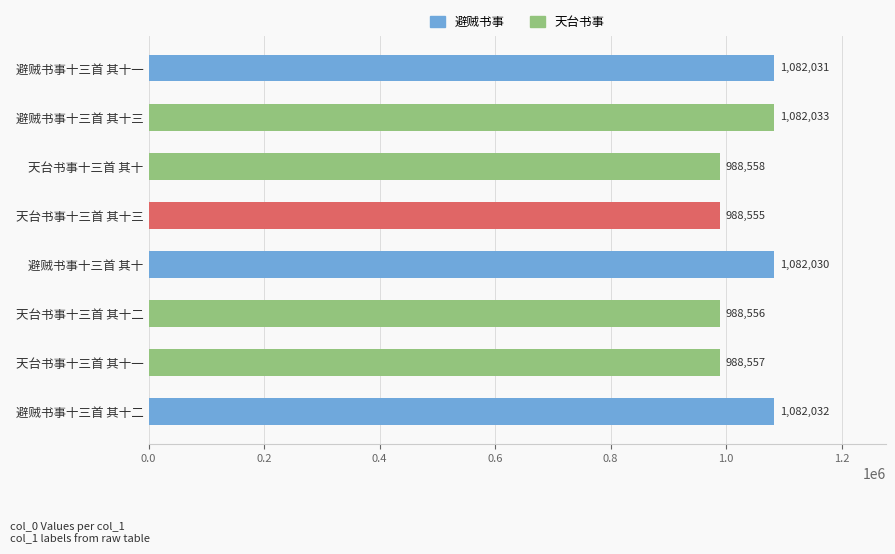

Does the chart contain stacked bars?

No